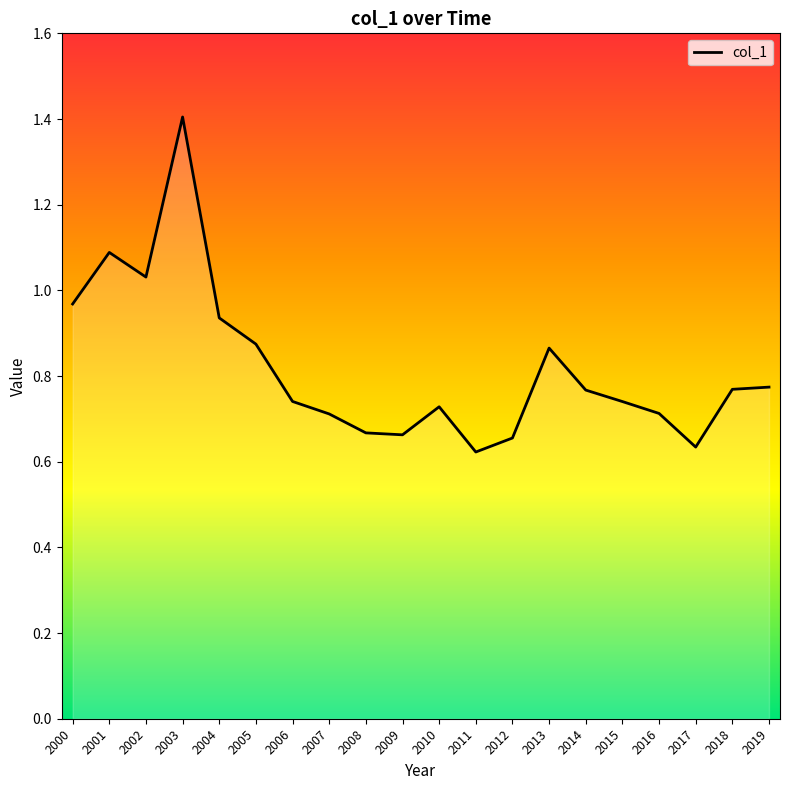

What is the sum of the values at 2000 and 2012?

1.6